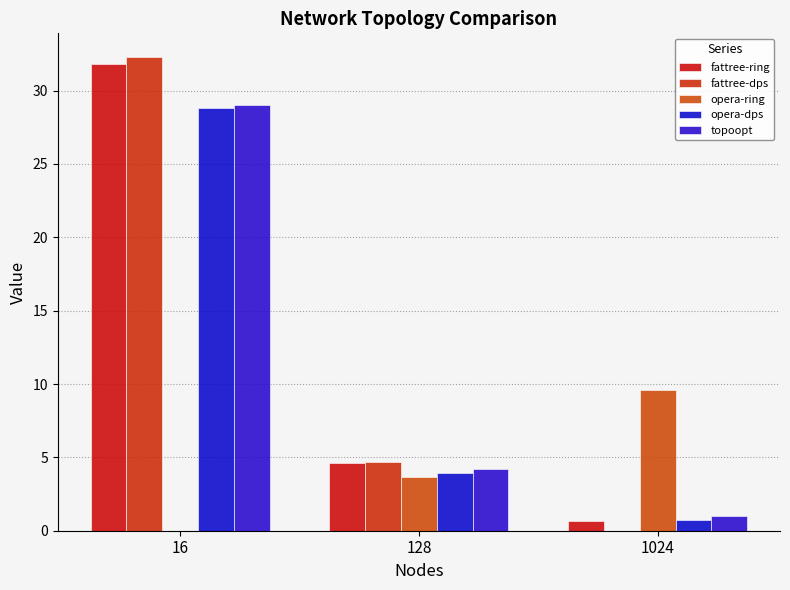

Which category has the highest value across all series?

16